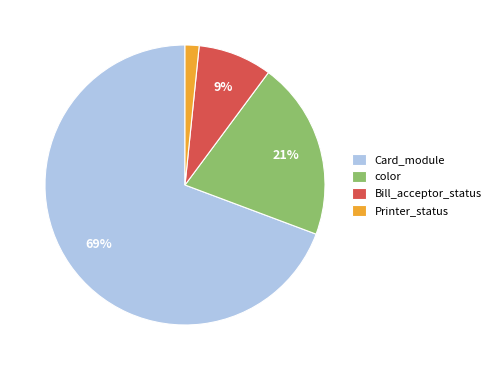

Does Card_module represent more than half of the total?

Yes